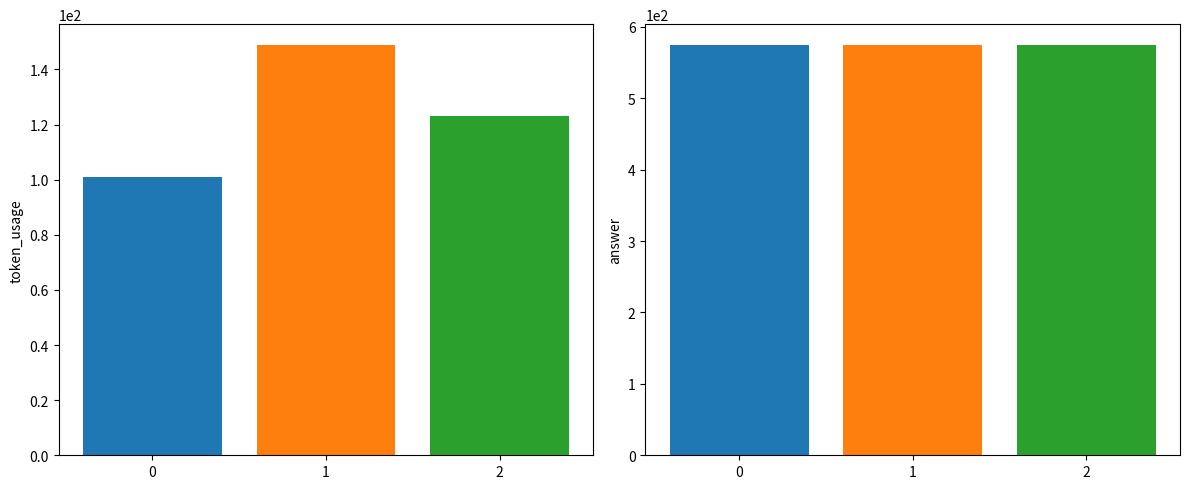

What is the sum of the token_usage values at 2 and 1?

272